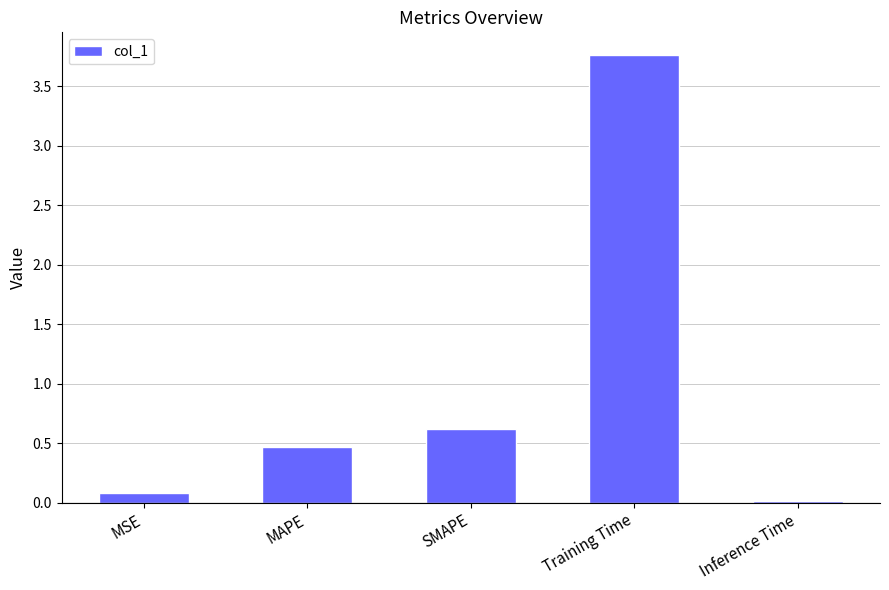

What is the greatest value displayed?

3.8